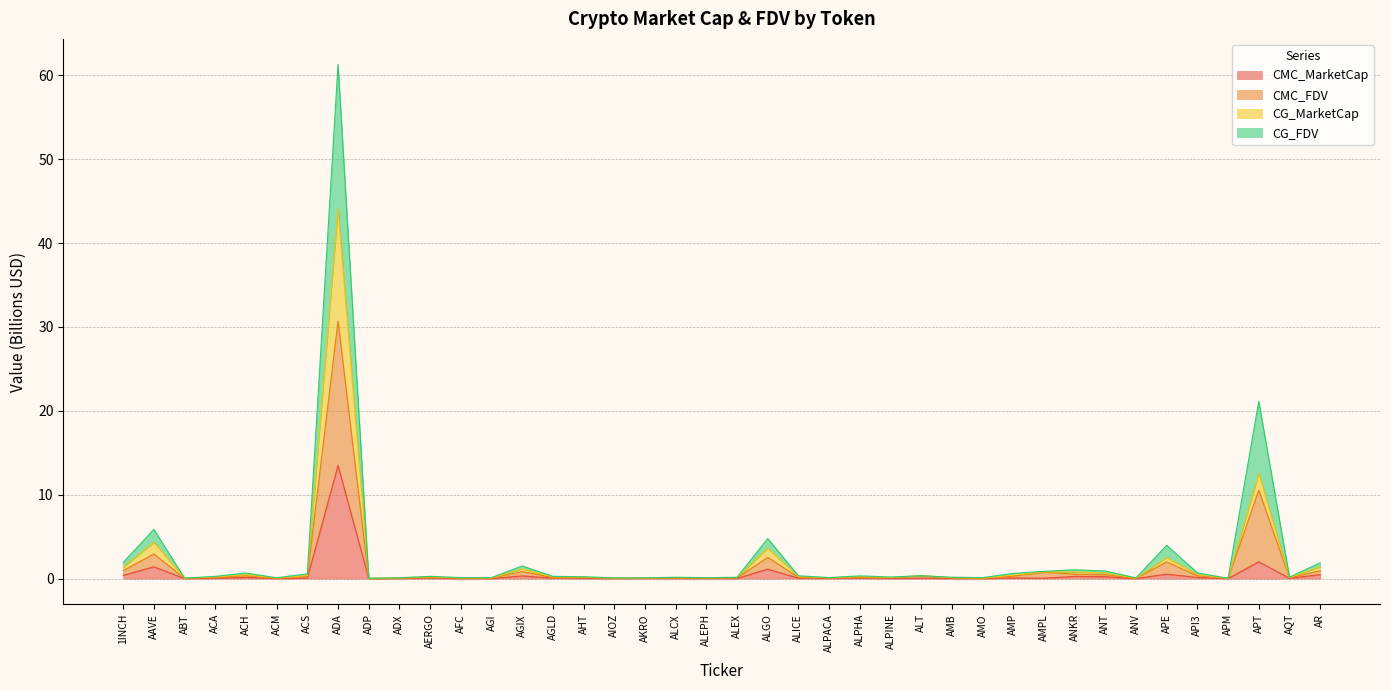

How many interior local peaks does the CG_MarketCap series have?

12